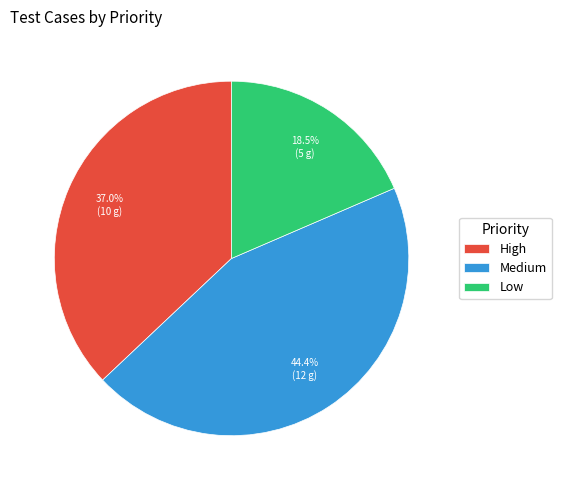

Rank the categories by value from highest to lowest.

Medium, High, Low